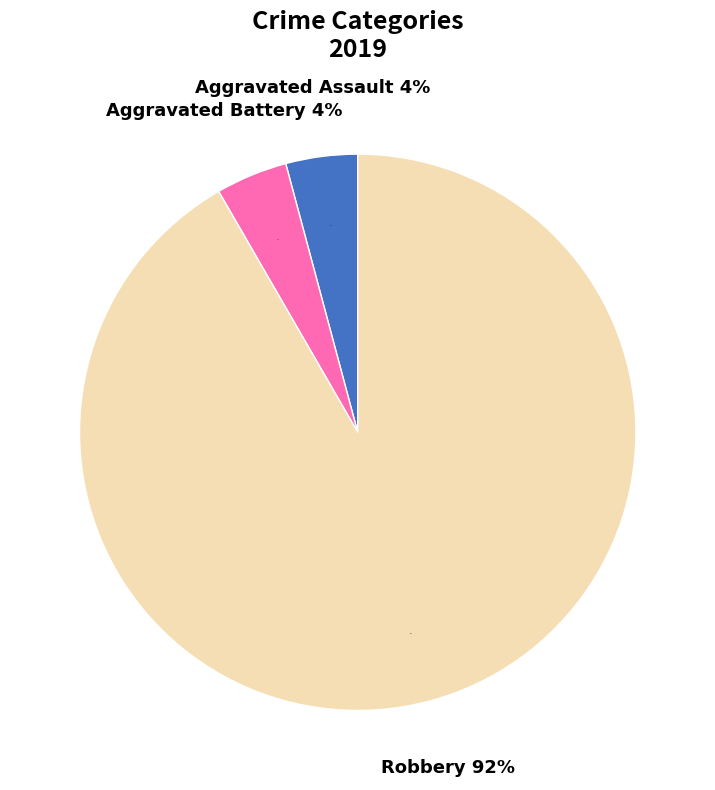

To the nearest percent, what percentage of the pie is Robbery?

92%